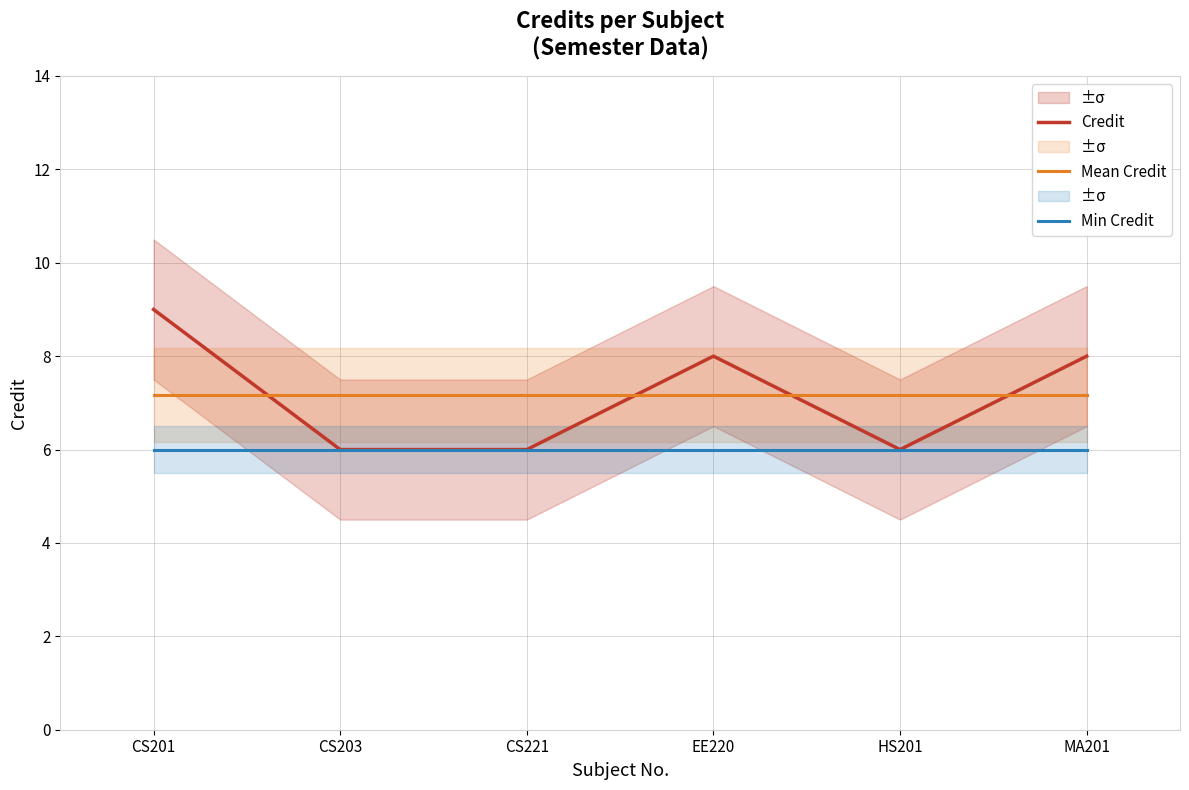

Does the chart have visible grid lines?

Yes